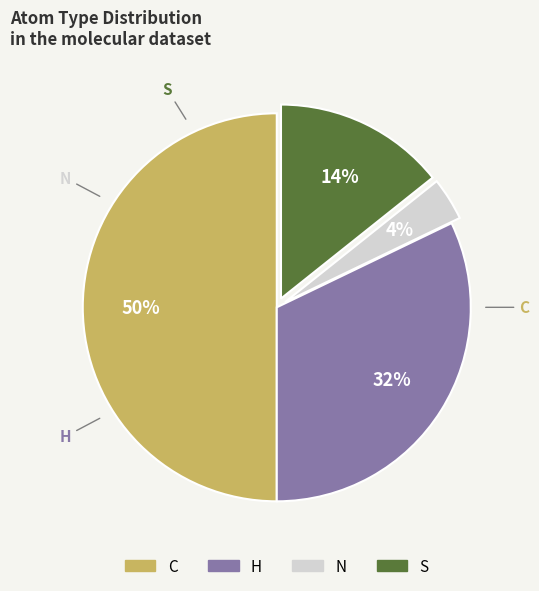

Combined, do C and S account for over 50%?

Yes